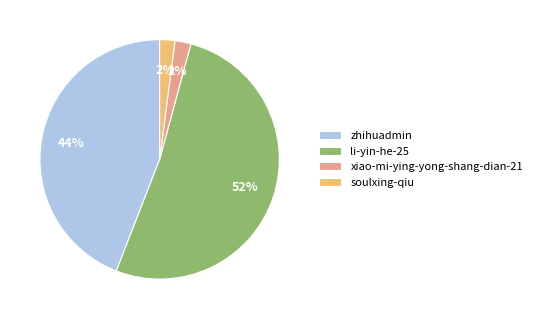

What is the largest slice in the pie chart?

li-yin-he-25